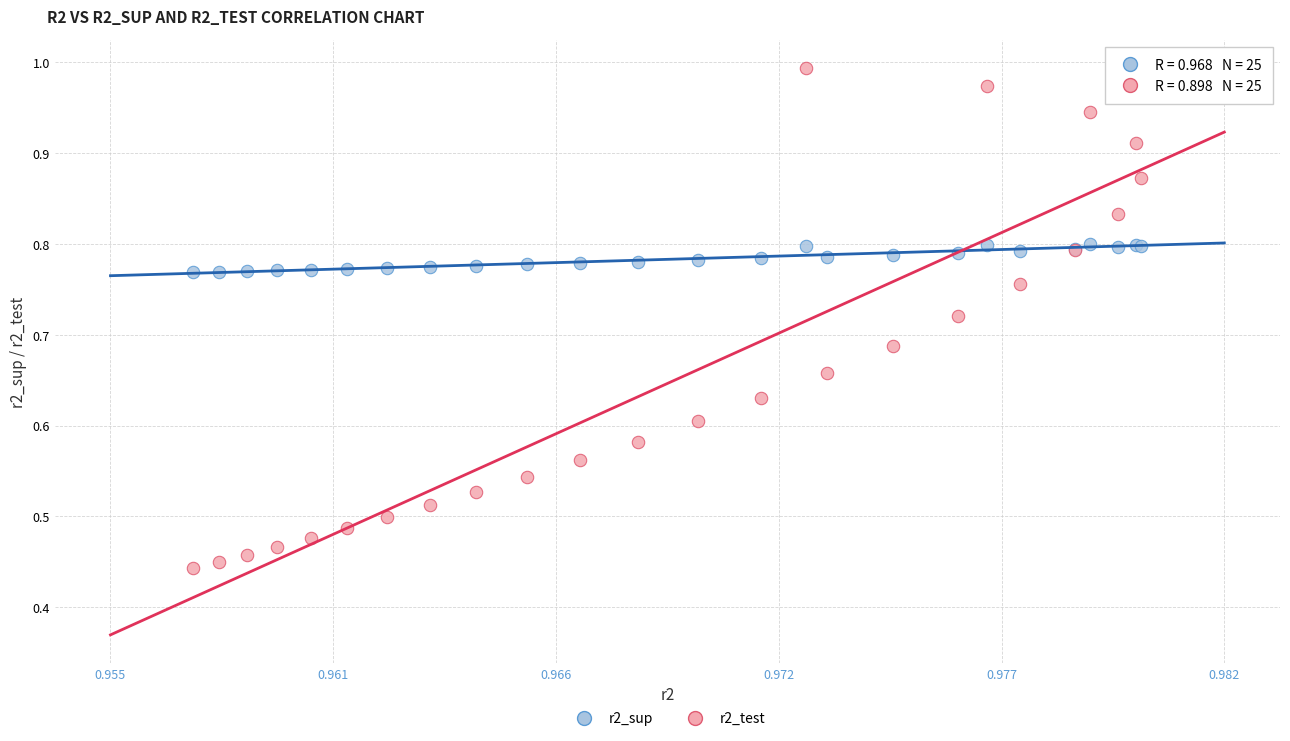

Which series reaches the minimum Y coordinate?

r2_test